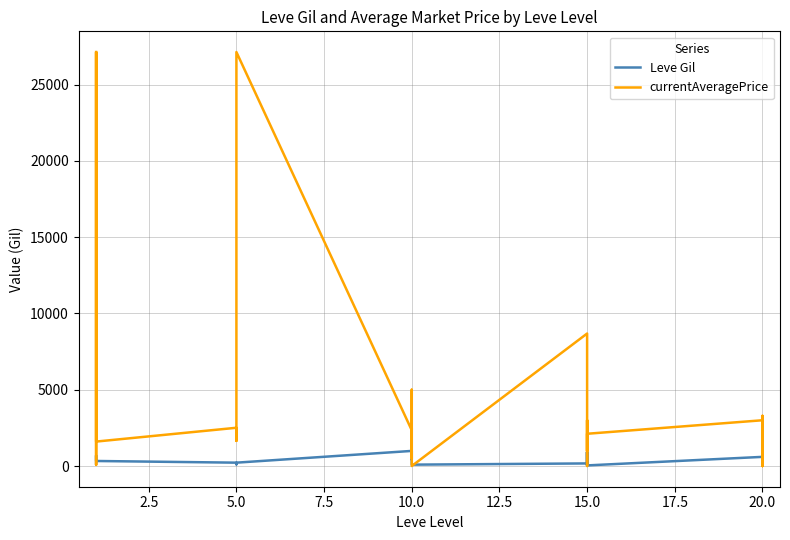

Between 18 and 19, which is larger?

19